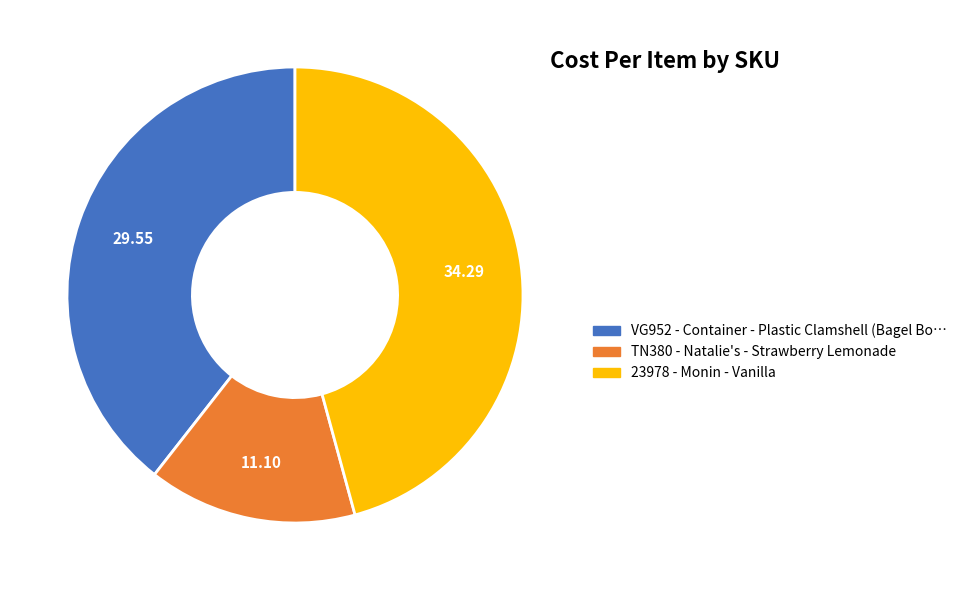

Which has a higher value, 23978 or TN380?

23978